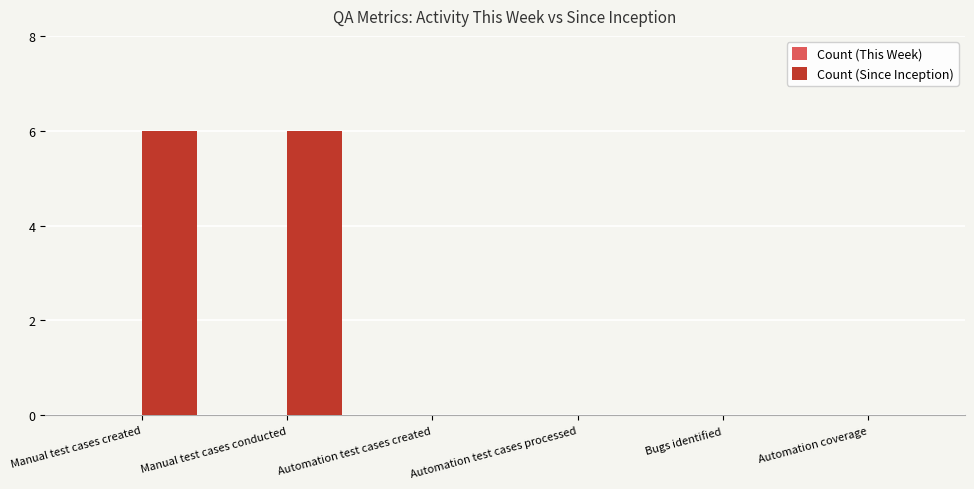

What is the sum of the values at Manual test cases created and Automation coverage?

6